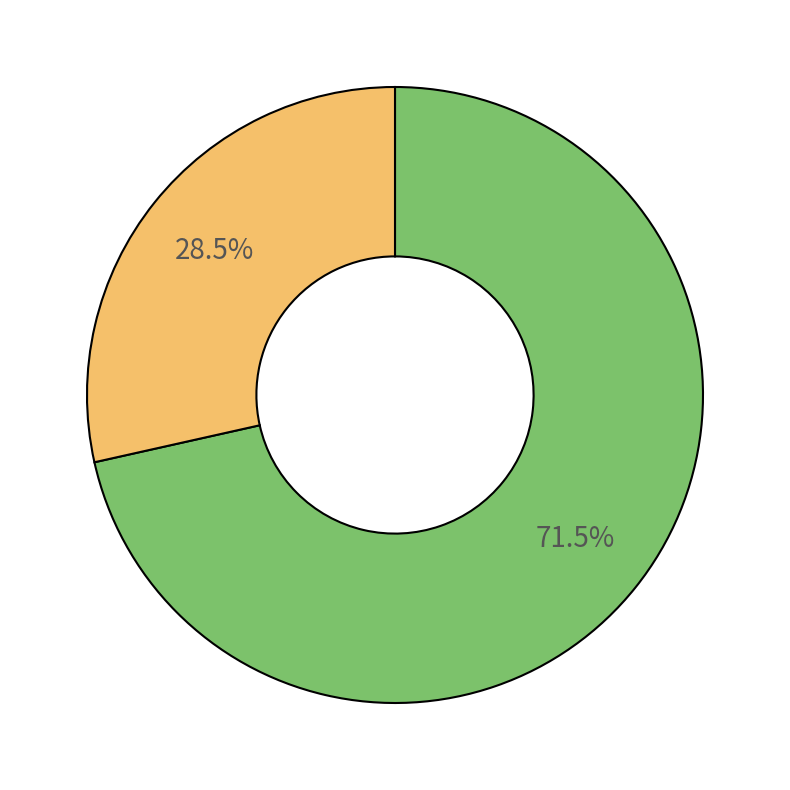

Is there any slice that represents more than half of the pie?

Yes